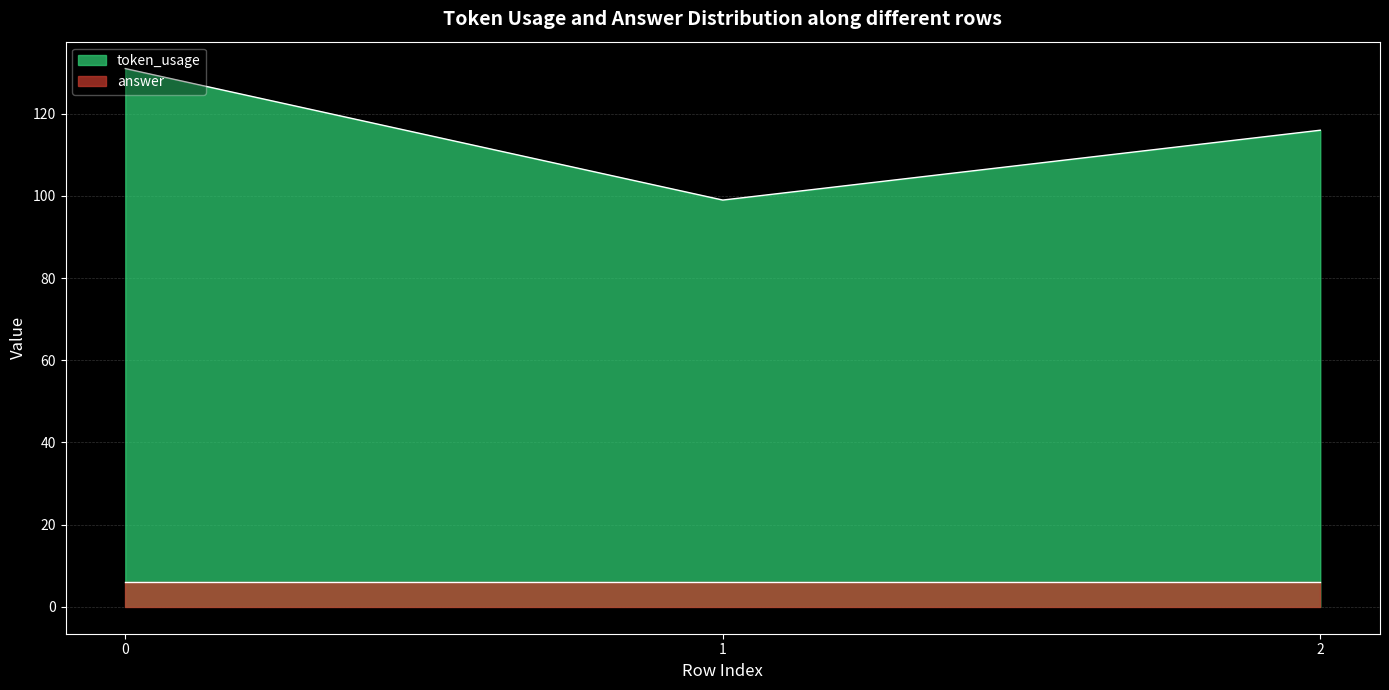

Does the chart display data point markers on the line(s)?

No